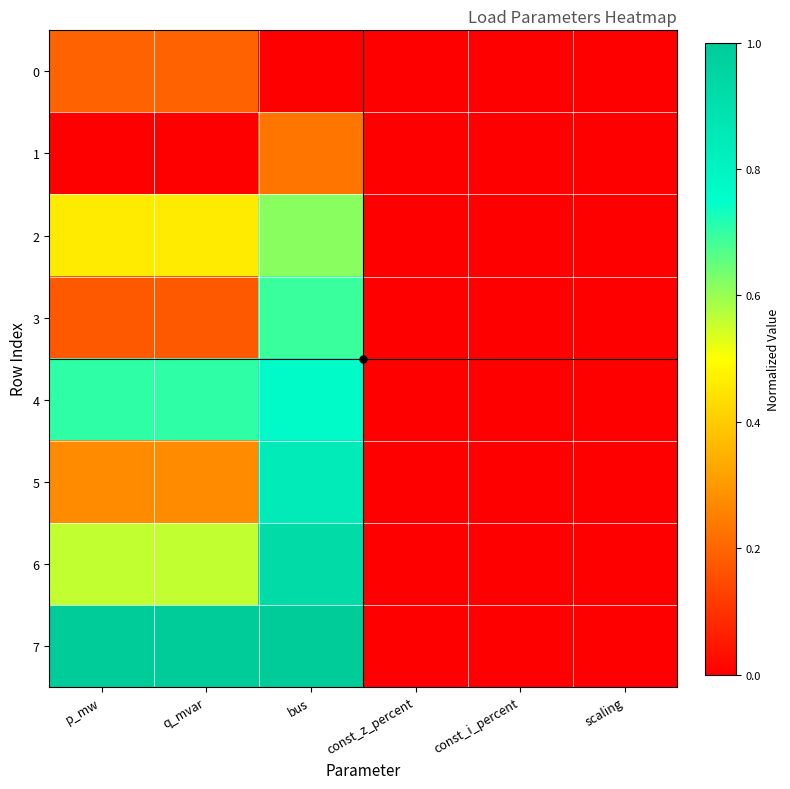

Which series has the largest range (max minus min)?

7